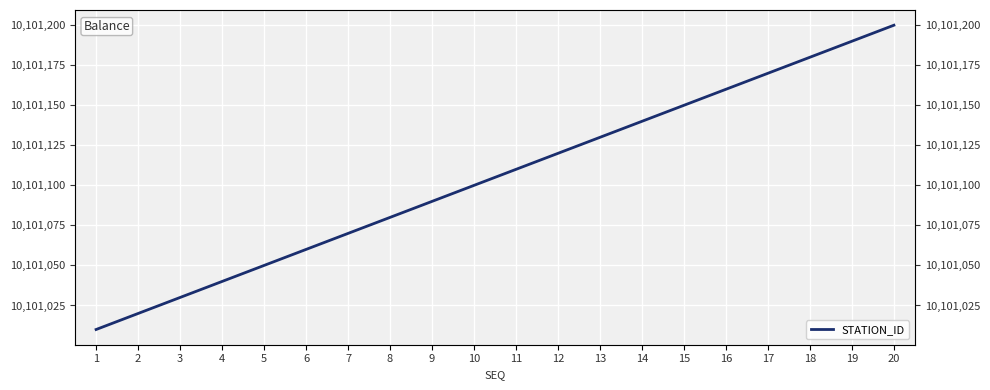

What is the value of the 4th point from the left?

10101040